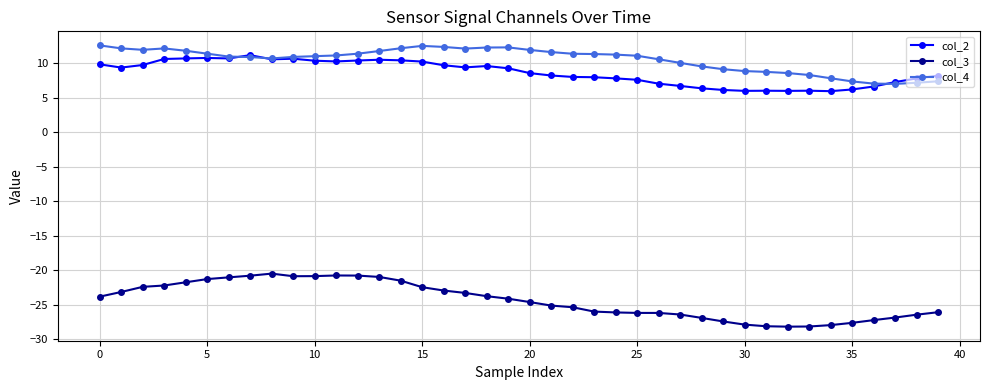

What is the sum of all col_2 values?

346.1